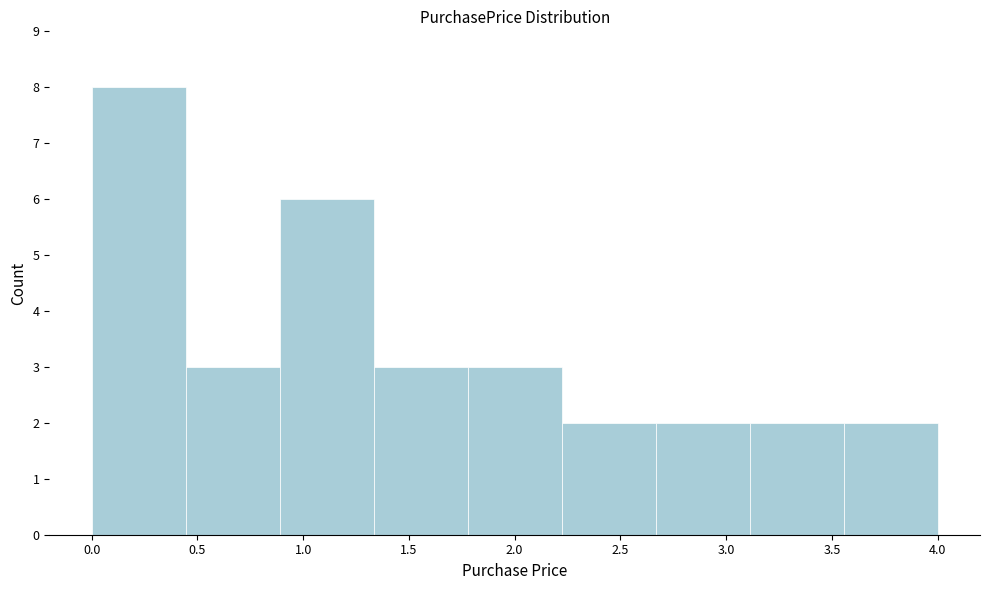

Reading left to right, transcribe this chart: for each bar, give the range it covers on the x-axis and its height. Neither the bar edges nor the heights are printed on the chart, so give them approximately, as read against the axes.

0.00 to 0.45: 8
0.45 to 0.90: 3
0.90 to 1.35: 6
1.35 to 1.80: 3
1.80 to 2.20: 3
2.20 to 2.65: 2
2.65 to 3.10: 2
3.10 to 3.55: 2
3.55 to 4.00: 2